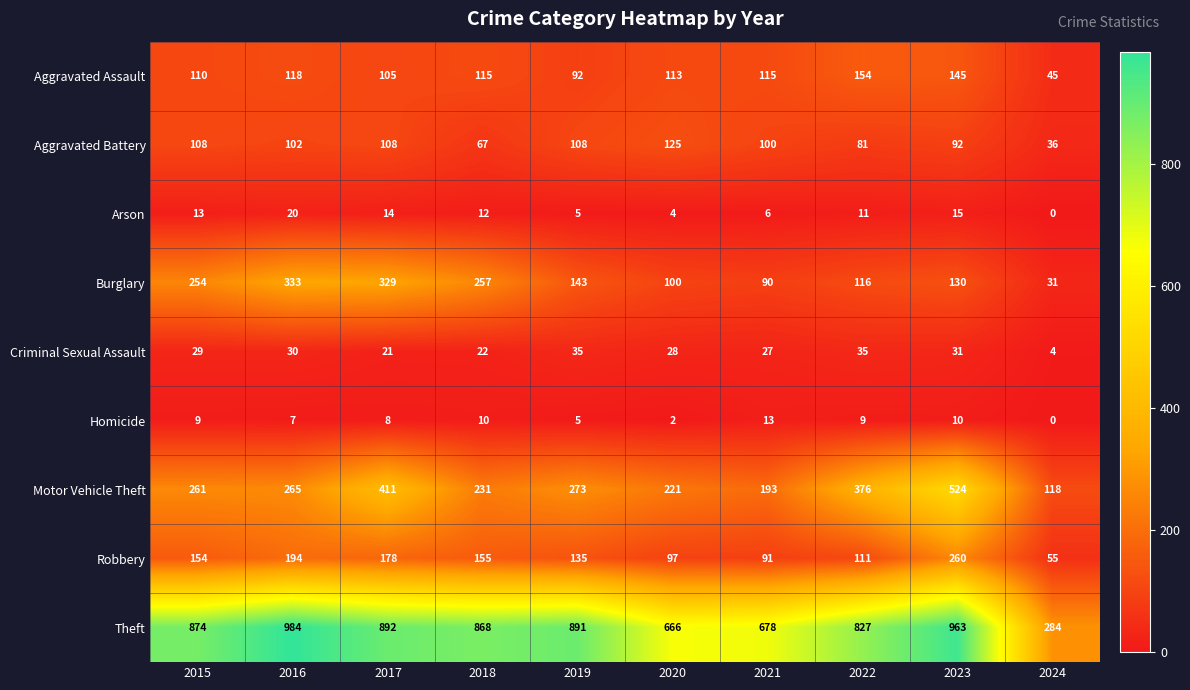

Which label corresponds to the smallest value in the chart?

2024